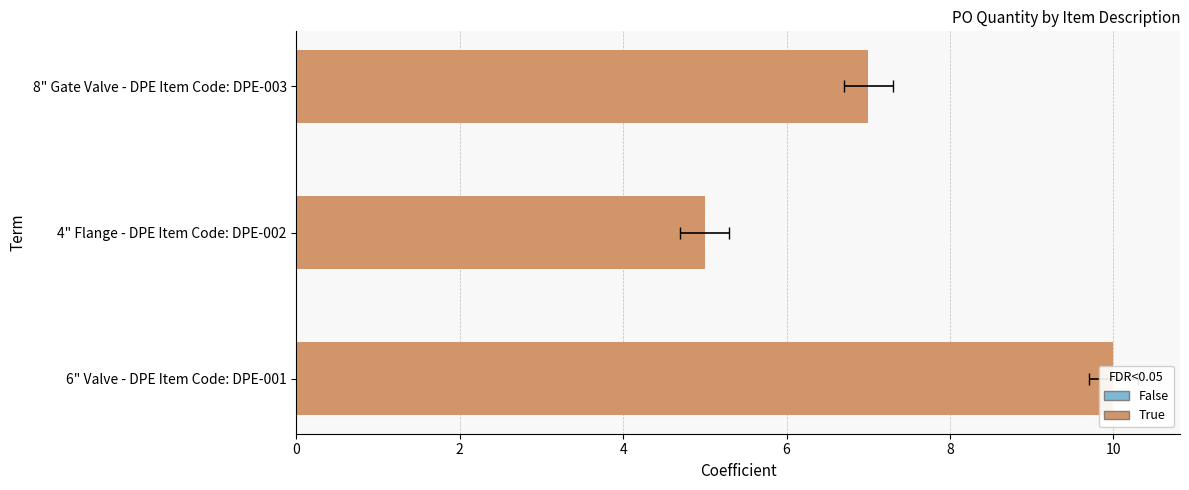

What is the smallest value displayed?

5